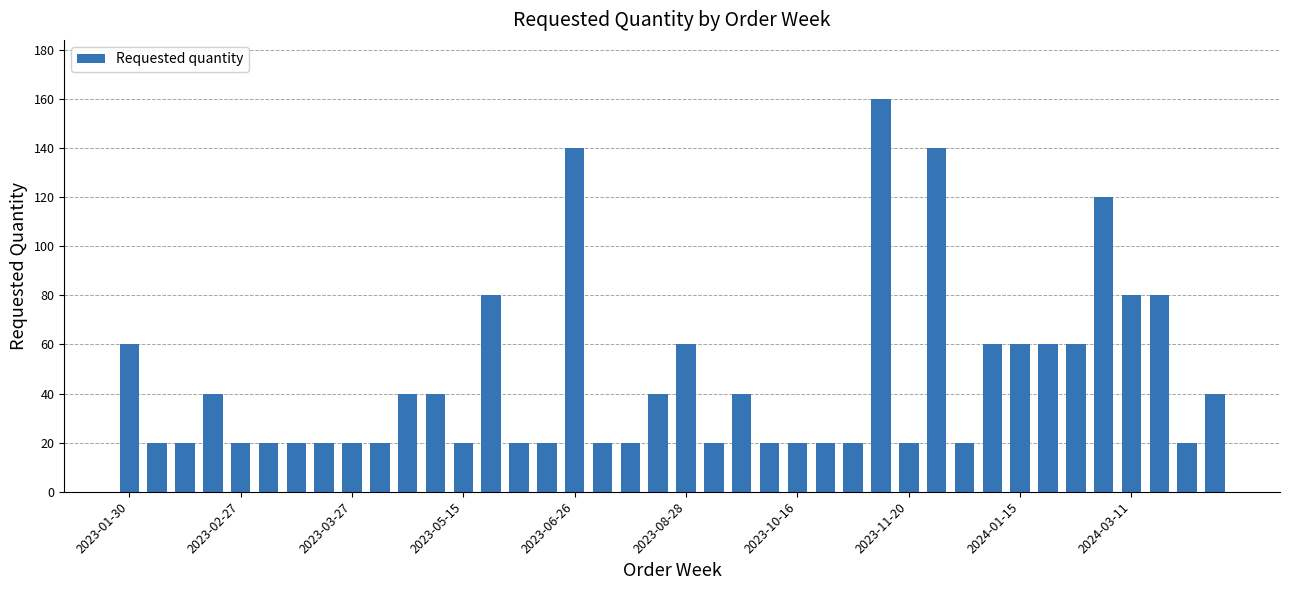

What is the value of the 28th bar from the left?

160